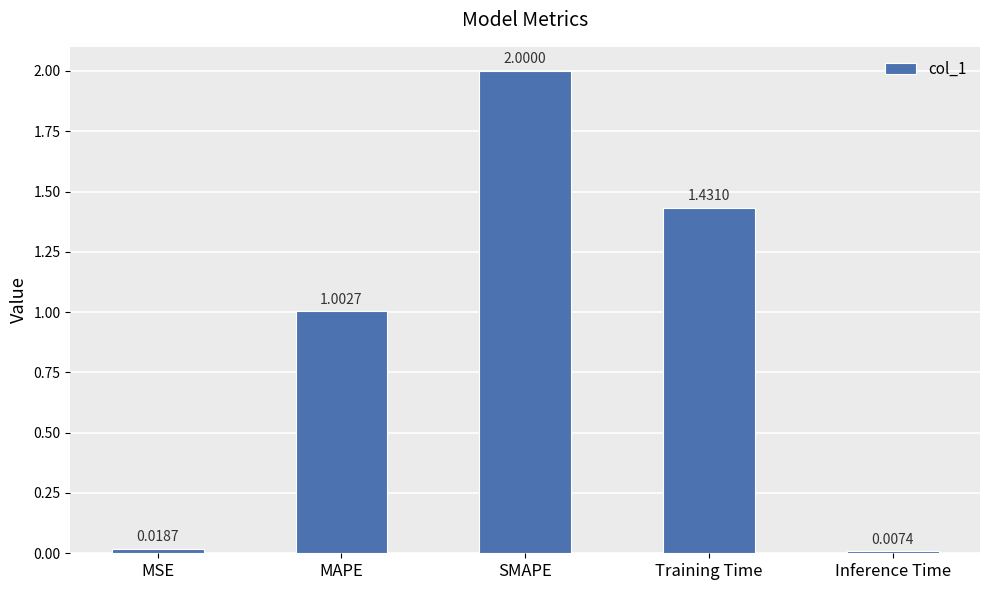

What position from the right is Training Time?

2